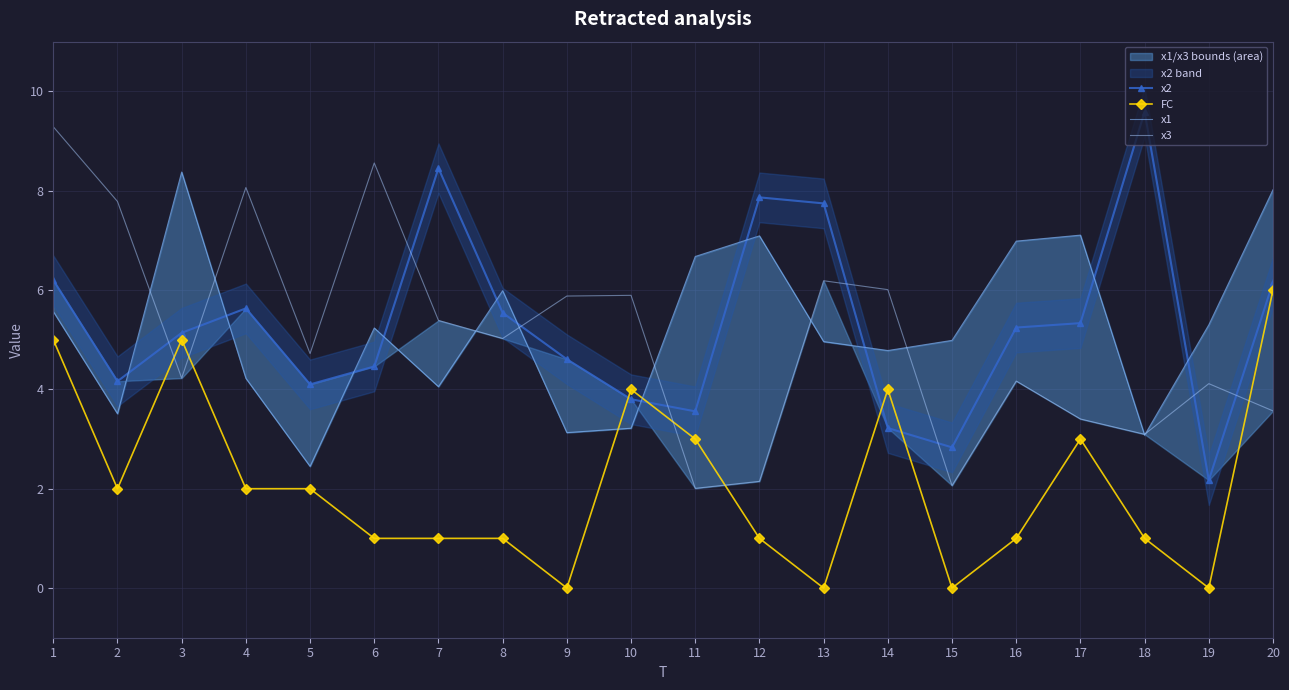

True or false: x1 has more than 2 interior local peaks.

True